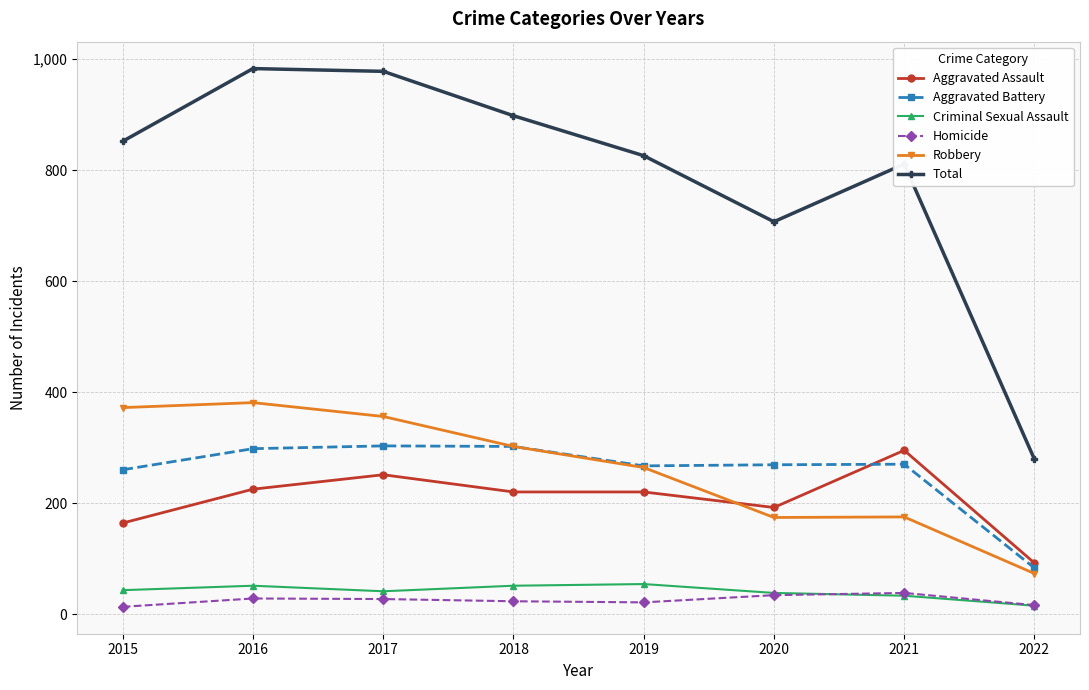

What is the value of the Homicide point at the 2nd from the left?

28